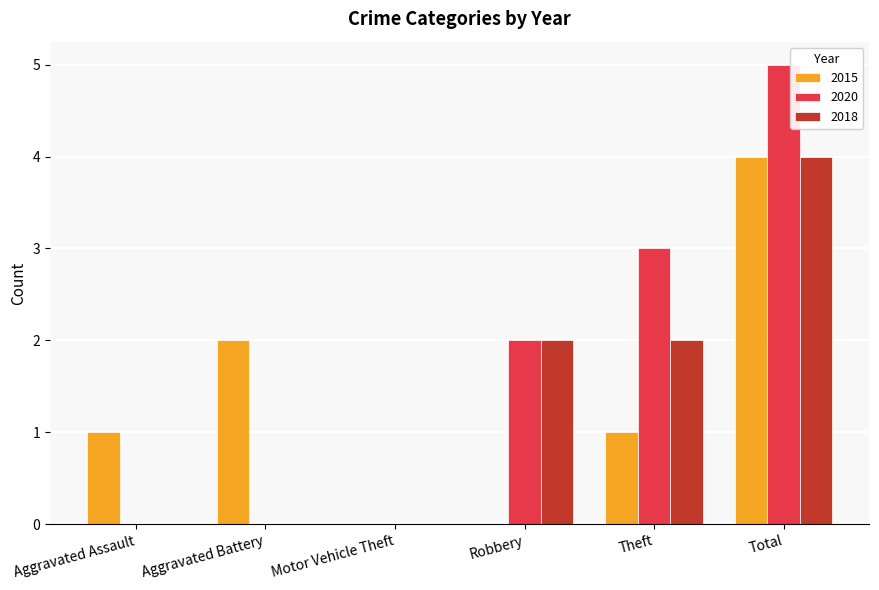

Reading left to right, list all the values displayed in this chart.

2015: Aggravated Assault=1	Aggravated Battery=2	Motor Vehicle Theft=0	Robbery=0	Theft=1	Total=4
2020: Aggravated Assault=0	Aggravated Battery=0	Motor Vehicle Theft=0	Robbery=2	Theft=3	Total=5
2018: Aggravated Assault=0	Aggravated Battery=0	Motor Vehicle Theft=0	Robbery=2	Theft=2	Total=4